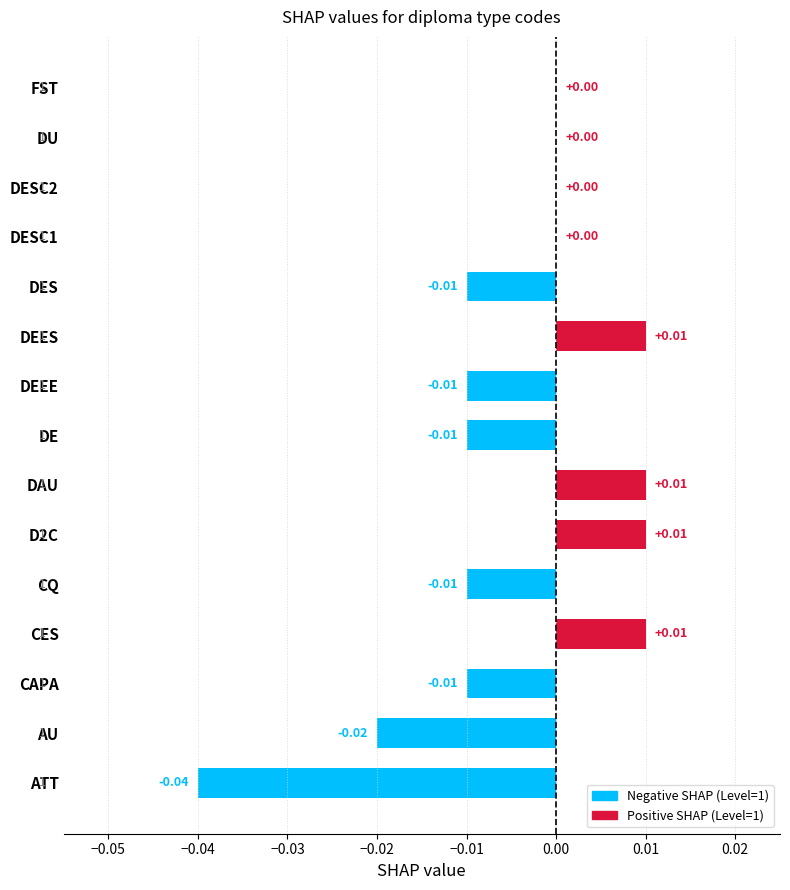

Between DES and DAU, which is larger?

DAU